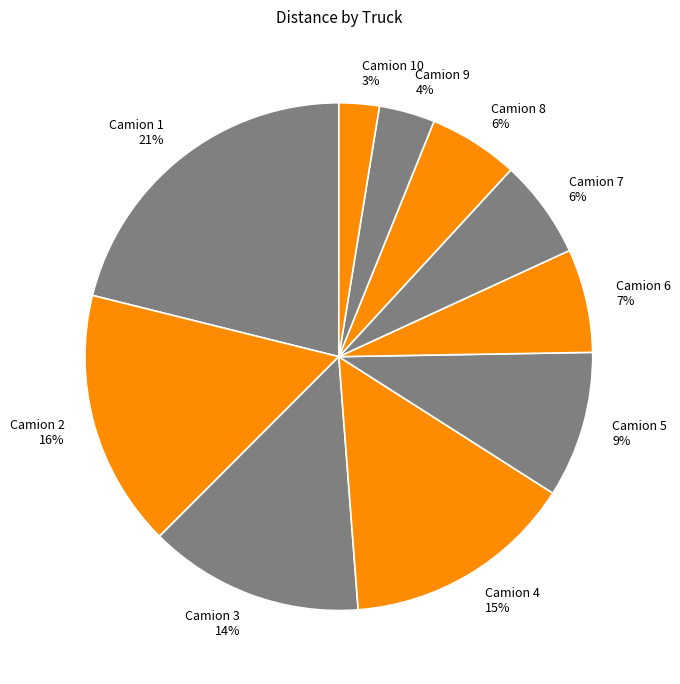

Between Camion 1 and Camion 4, which is larger?

Camion 1